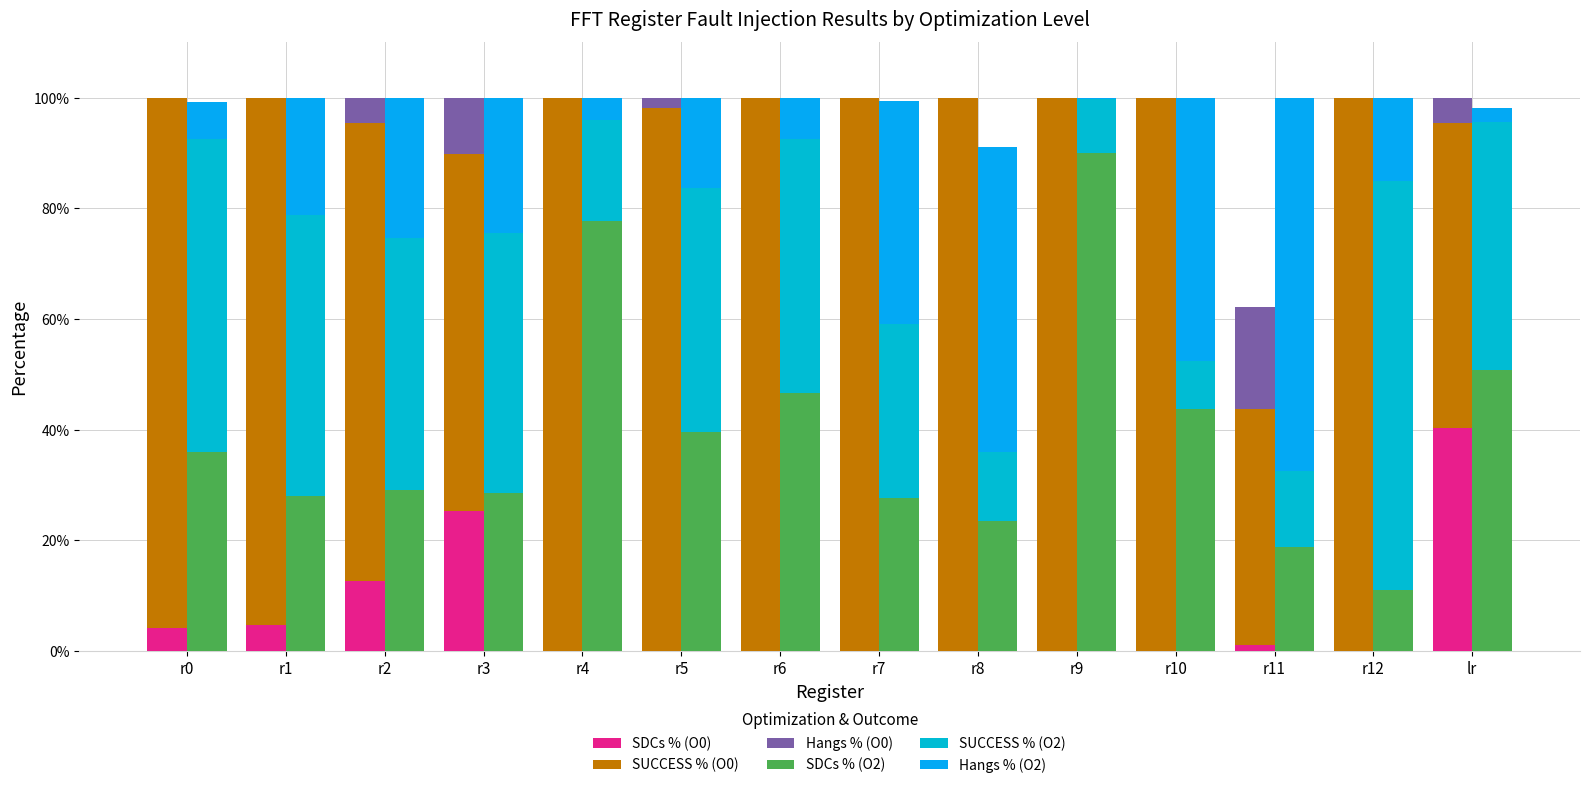

At which category is the sum across all series the highest?

r3